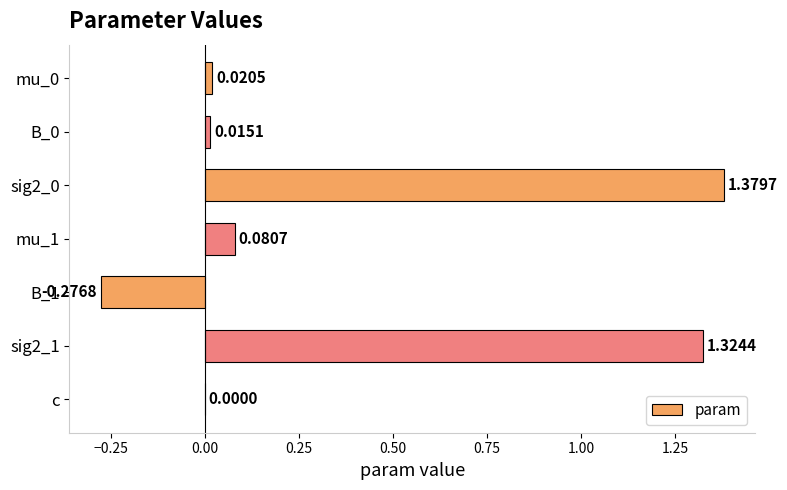

What is the change in value from sig2_1 to c?

-1.3